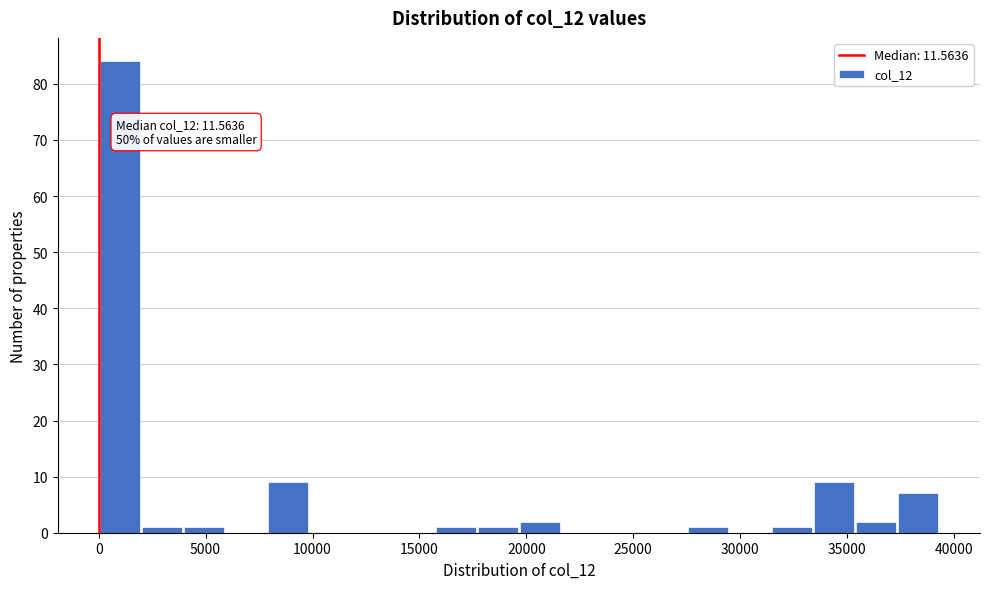

Around what value on the x-axis is the tallest bar? Give the approximate position of its centre, as read against the axis.

1000